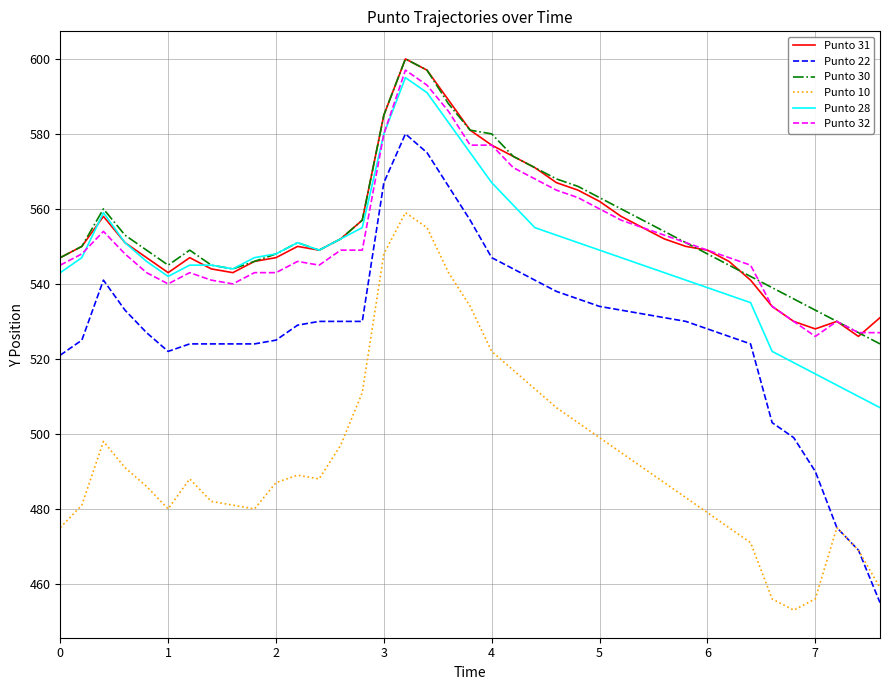

What is the minimum value for Punto 32?

526